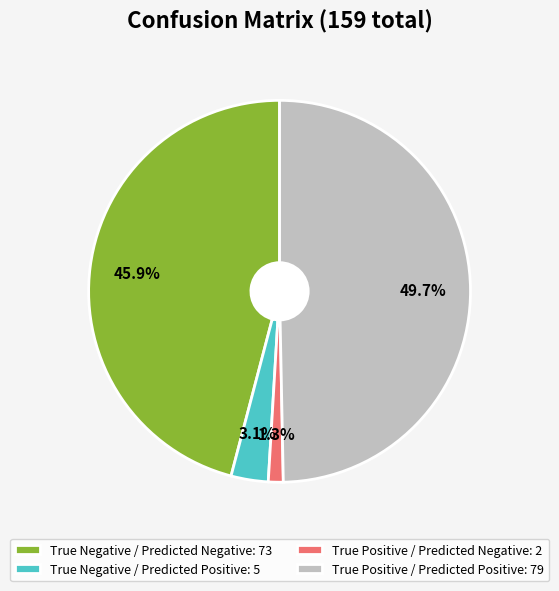

To the nearest percent, what portion does True Positive / Predicted Positive represent?

50%